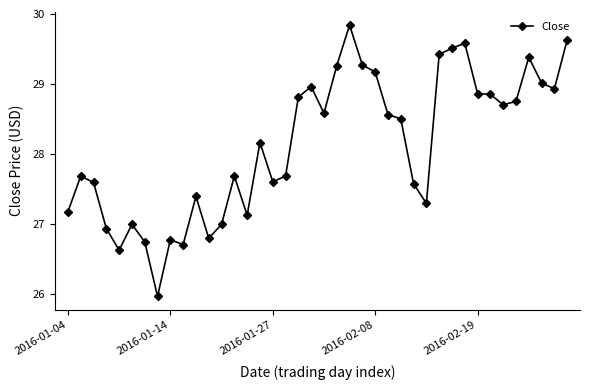

What is the maximum value shown in the chart?

29.8